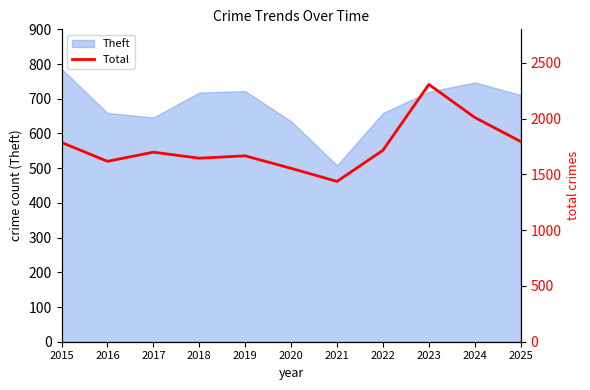

How many interior local peaks (higher than both neighbors) does the data have?

3